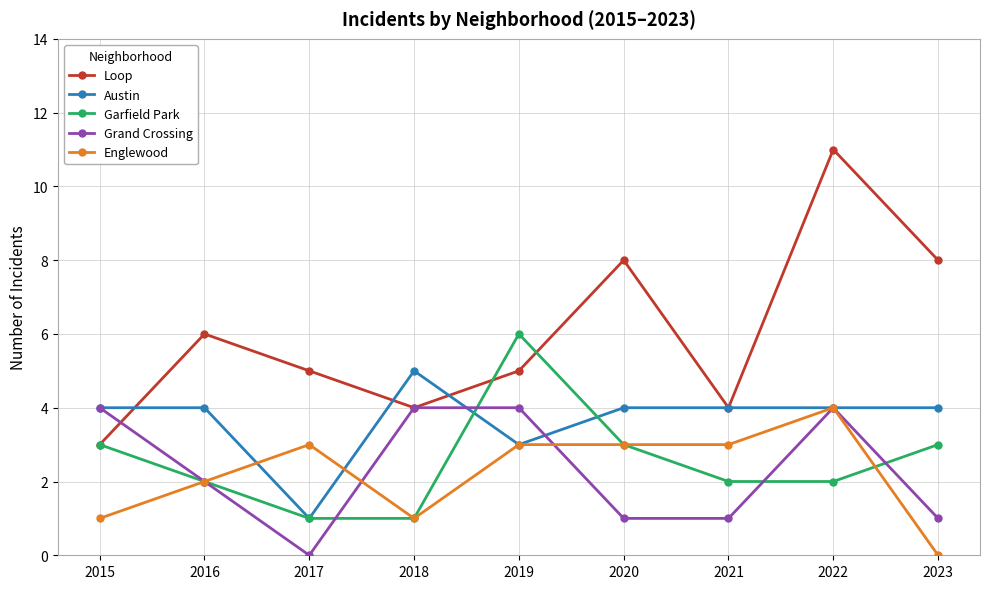

True or false: Loop has a value of 6 at 2016.

True